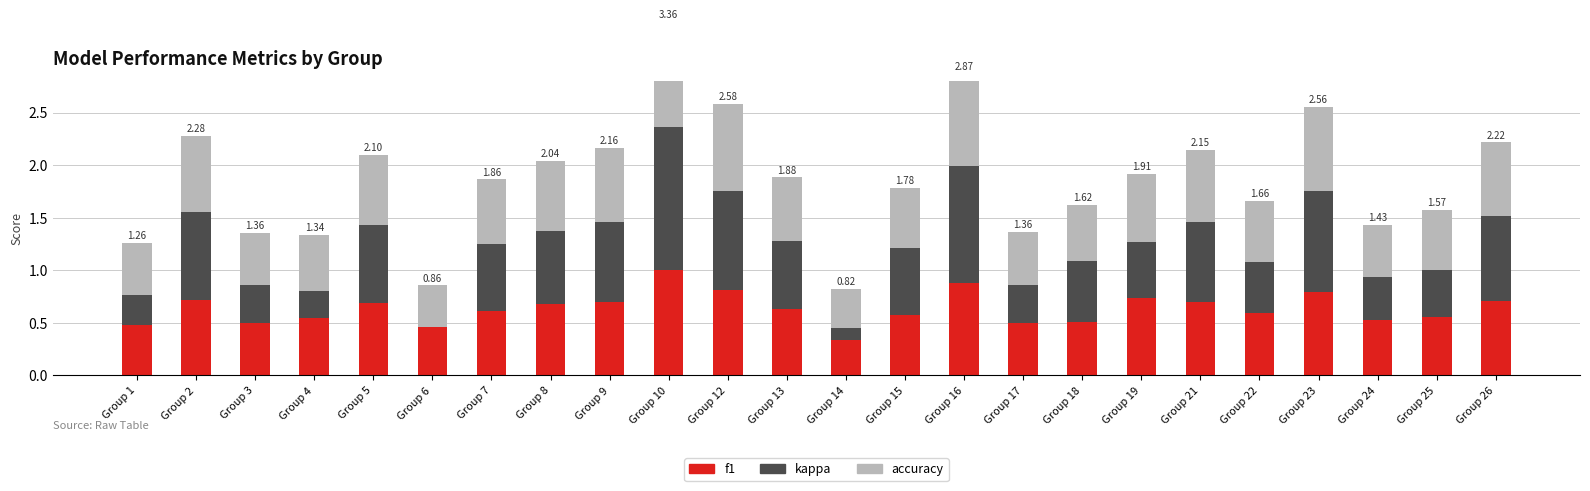

What is the value of the f1 bar at the 18th from the left?

0.7